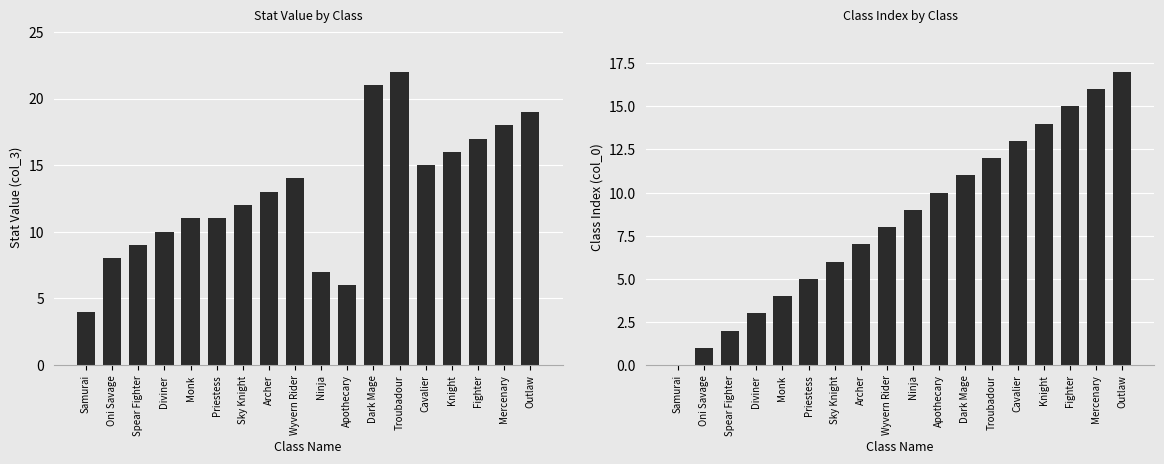

Reading left to right, transcribe all the data shown in this chart.

col_3 (stat value): Samurai=4	Oni Savage=8	Spear Fighter=9	Diviner=10	Monk=11	Priestess=11	Sky Knight=12	Archer=13	Wyvern Rider=14	Ninja=7	Apothecary=6	Dark Mage=21	Troubadour=22	Cavalier=15	Knight=16	Fighter=17	Mercenary=18	Outlaw=19
col_0 (index): Samurai=0	Oni Savage=1	Spear Fighter=2	Diviner=3	Monk=4	Priestess=5	Sky Knight=6	Archer=7	Wyvern Rider=8	Ninja=9	Apothecary=10	Dark Mage=11	Troubadour=12	Cavalier=13	Knight=14	Fighter=15	Mercenary=16	Outlaw=17